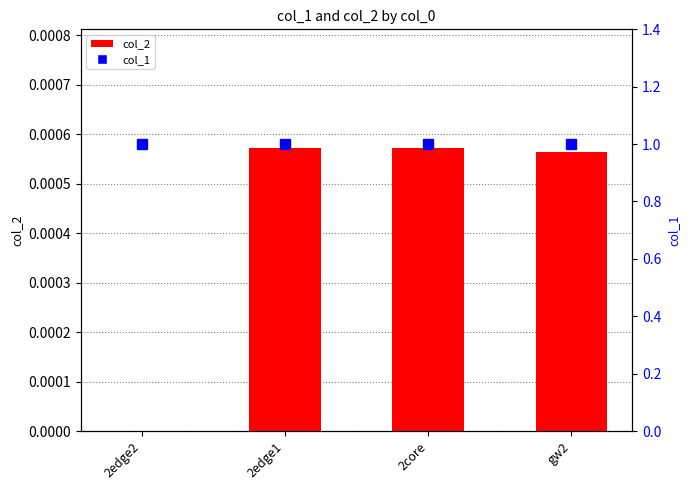

Is the value of col_2 at 2core greater than the value of col_1 at 2edge1?

No